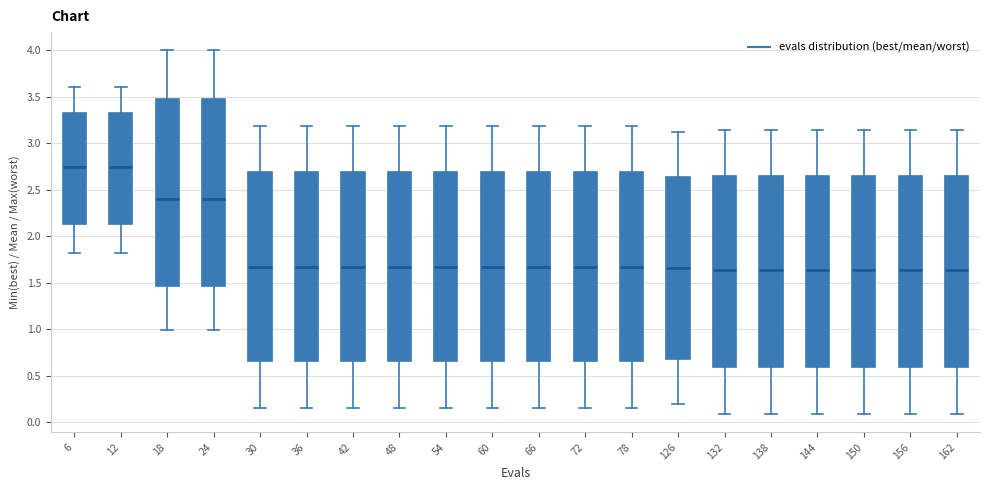

Where is the lower edge of the box at x = 24 on the y-axis? The values are not printed on the chart, so give them approximately, as read against the axis.

1.45